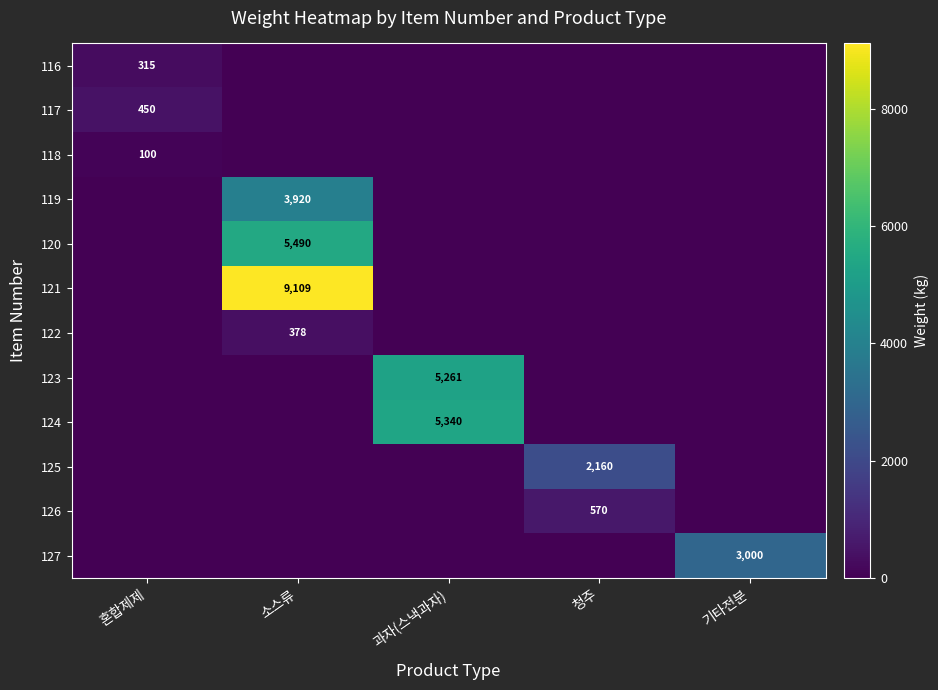

Is it true that 117 equals 450 at 혼합제제?

True